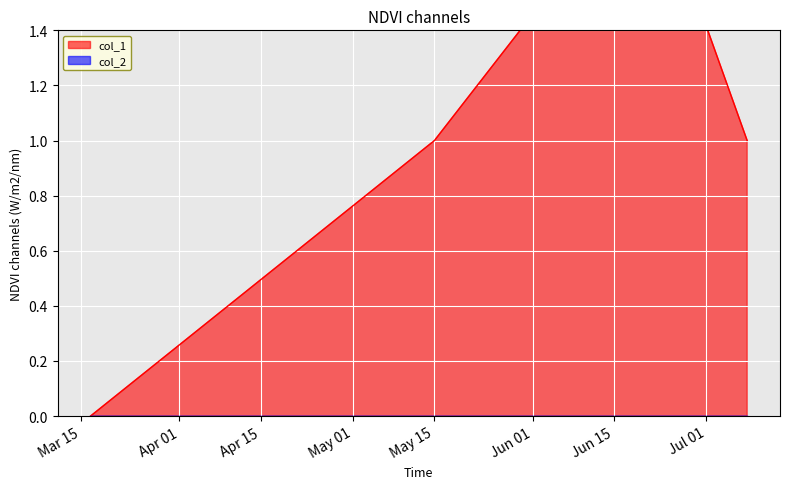

What is the ratio of the value at 1562545864 to the value at 1557880263?

1.0